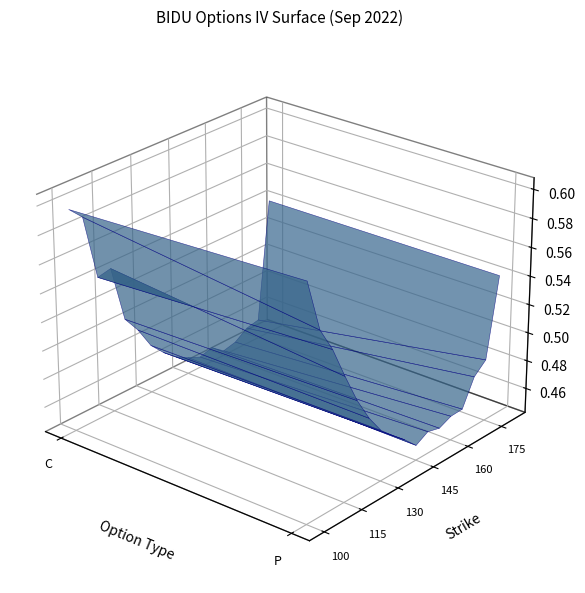

Reading right to left, transcribe all the data shown in this chart.

100: 0.6	0.6
105: 0.6	0.6
110: 0.6	0.5
115: 0.5	0.5
120: 0.5	0.5
125: 0.5	0.5
130: 0.5	0.5
135: 0.5	0.5
140: 0.5	0.5
145: 0.5	0.5
150: 0.5	0.5
155: 0.5	0.5
160: 0.5	0.4
165: 0.5	0.4
170: 0.5	0.5
175: 0.5	0.5
180: 0.5	0.5